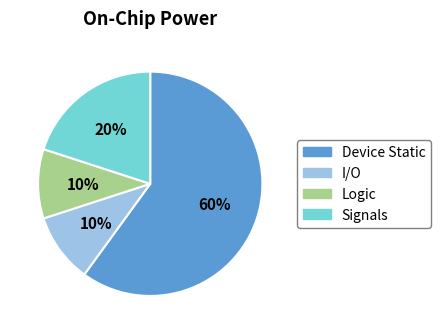

To the nearest percent, what percentage of the pie is Logic?

10%